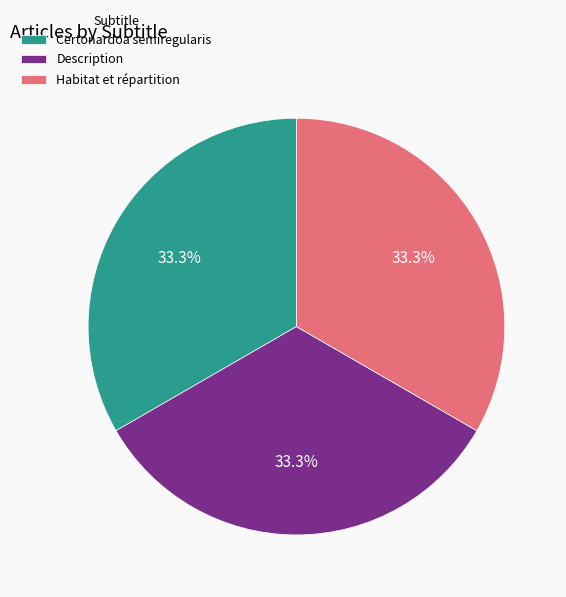

How many segments does this pie chart have?

3